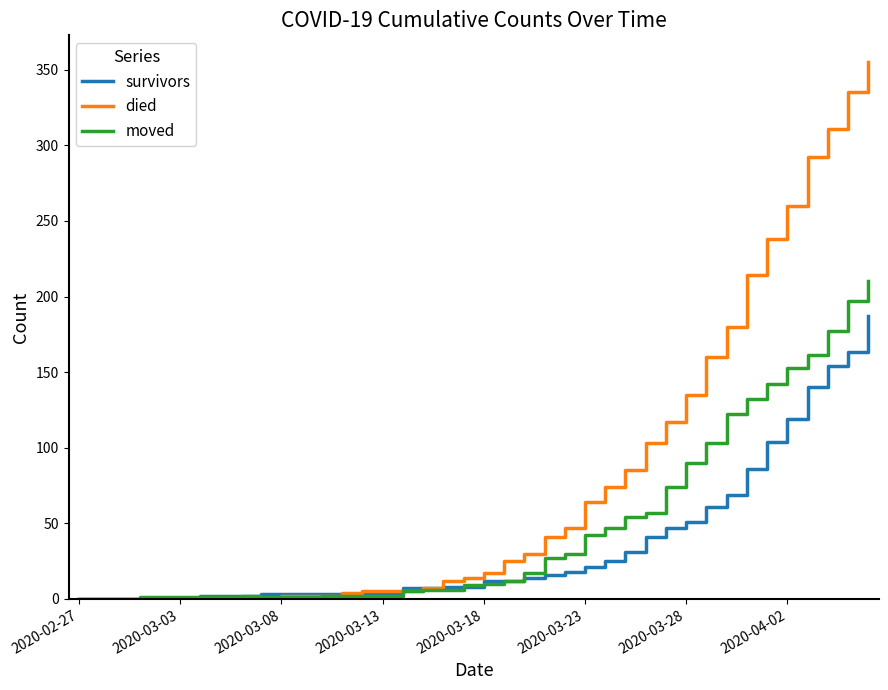

What is the difference between the maximum and second lowest values in the survivors series?

187